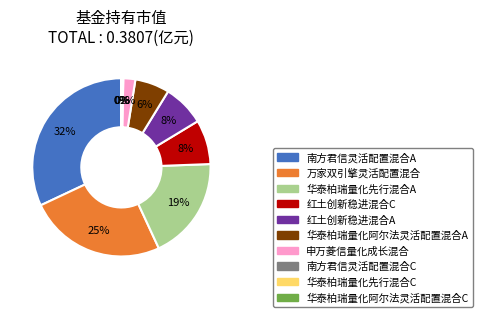

Which slice is the largest?

南方君信灵活配置混合A